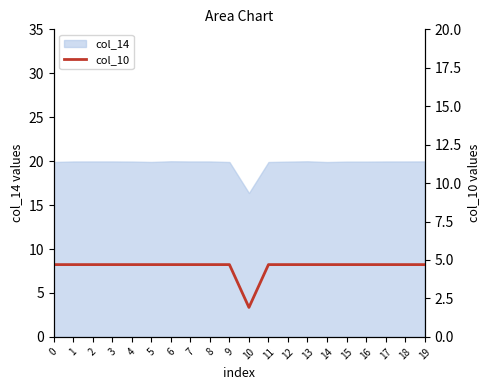

What is the minimum value for col_14?

16.4